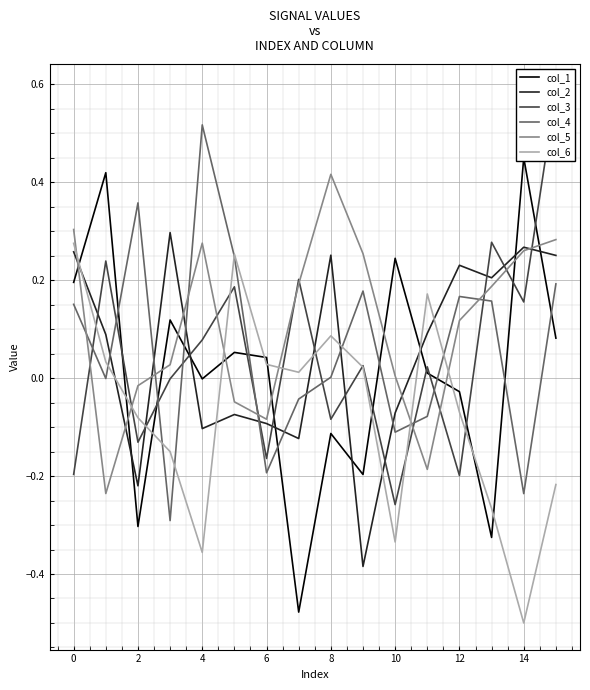

What is the label of the 1st point from the right?

15